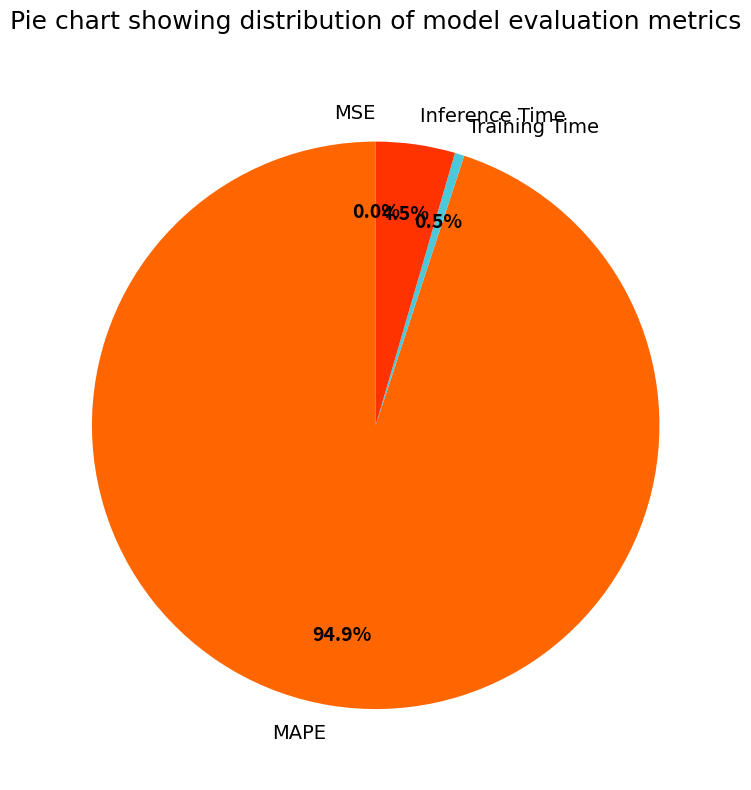

Is there any slice that represents more than half of the pie?

Yes